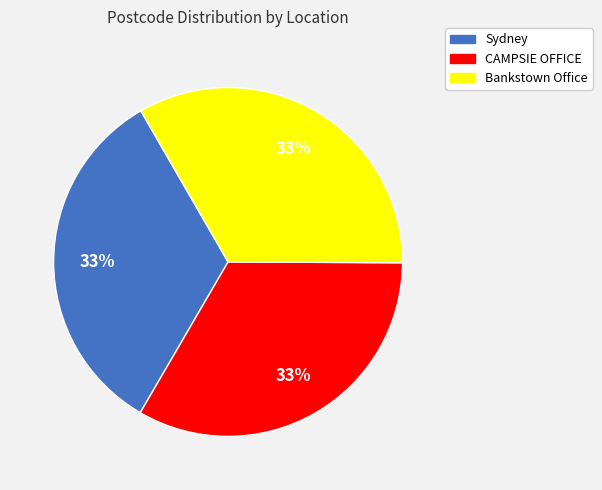

Count the number of slices in the pie.

3